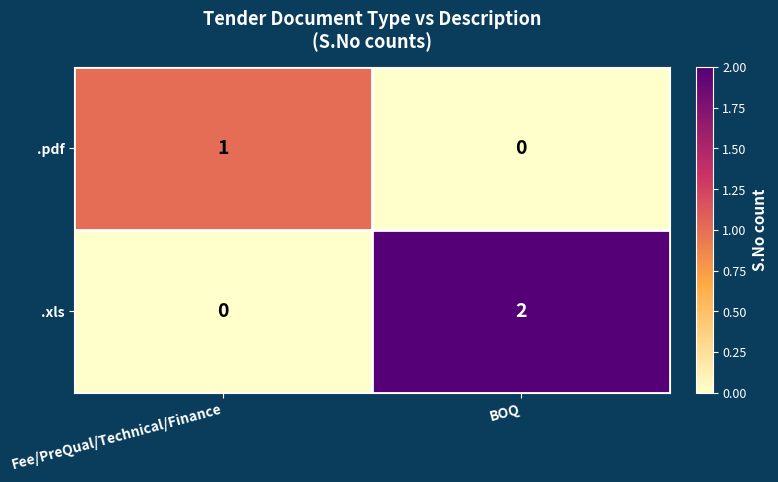

Is it true that .pdf equals 0 at BOQ?

True